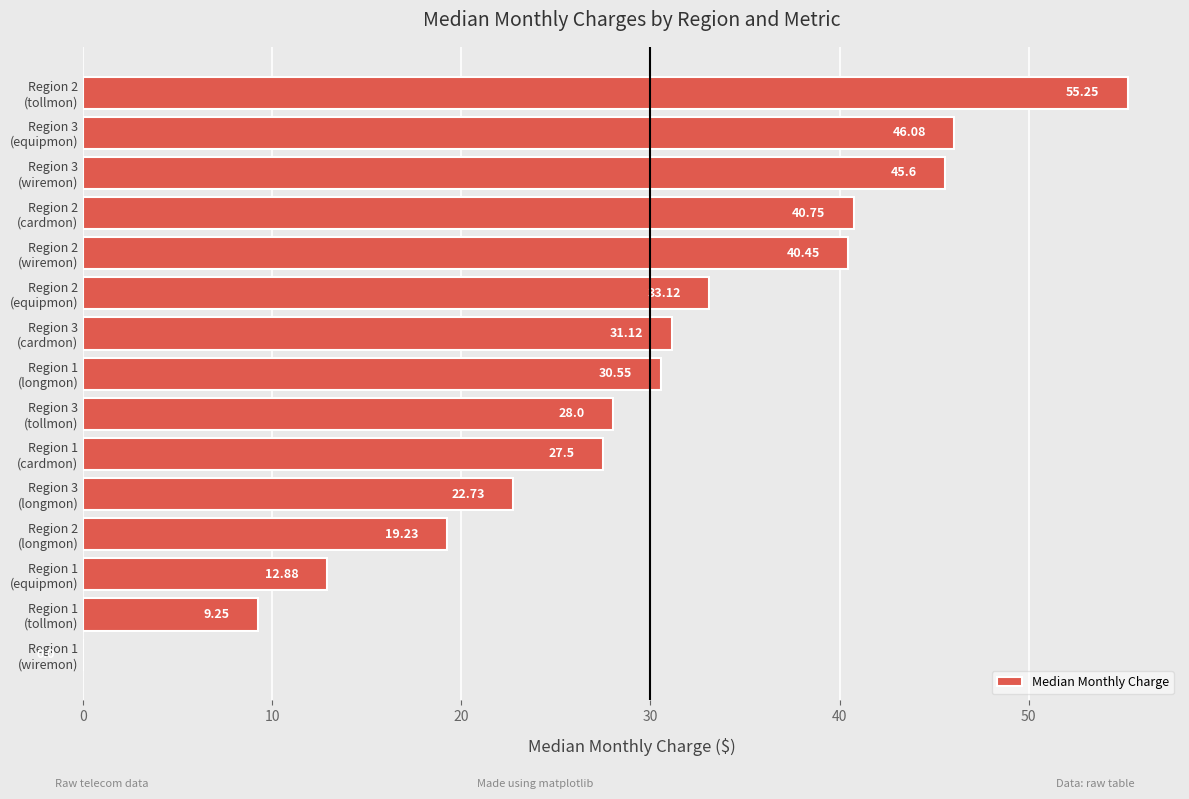

What is the sum of all values?

442.5